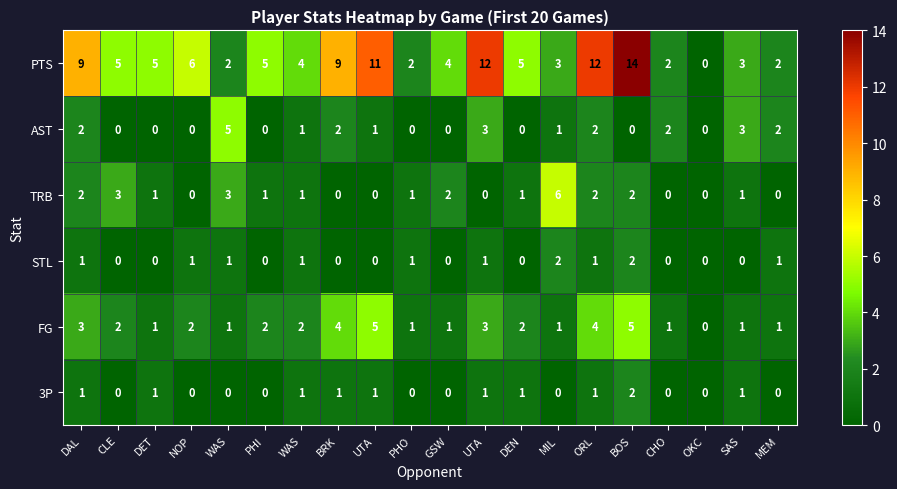

How many categories are shown in the chart?

20